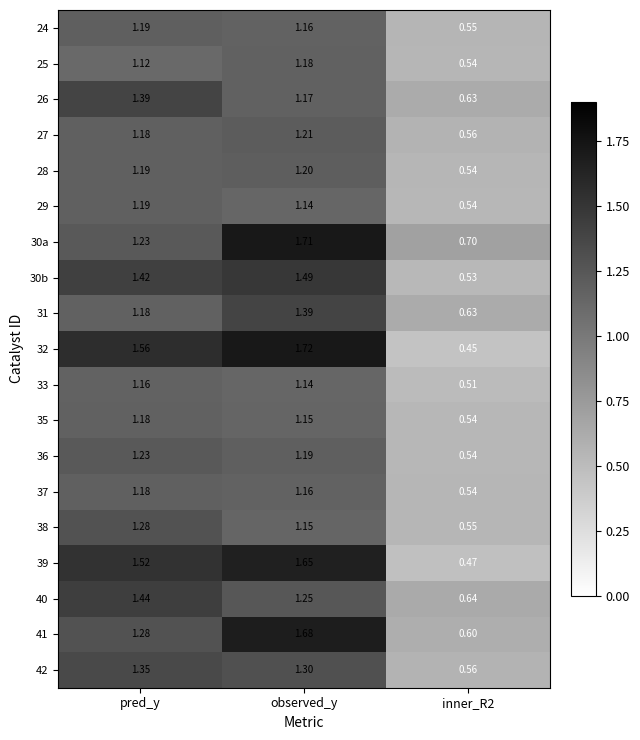

At which label does 37 first exceed 1?

pred_y